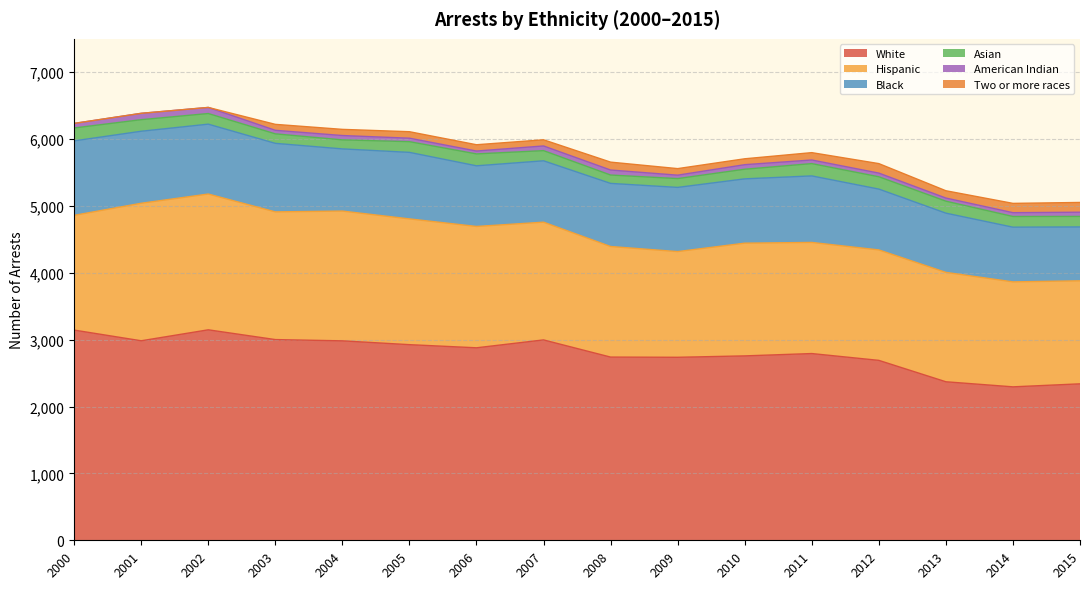

The value of Two or more races at 2002 is -71. True or false?

False